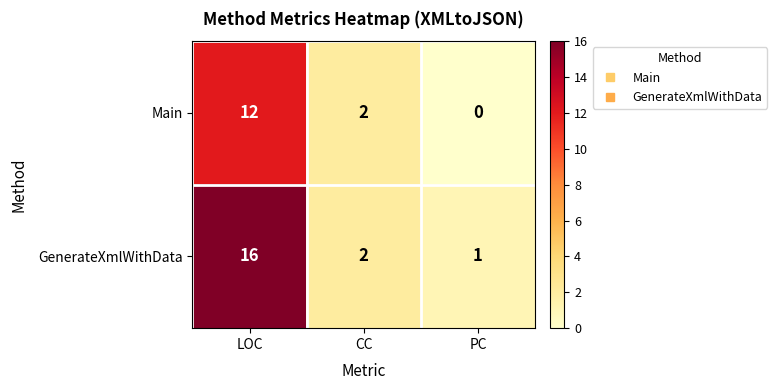

At which label does Main reach its minimum?

PC